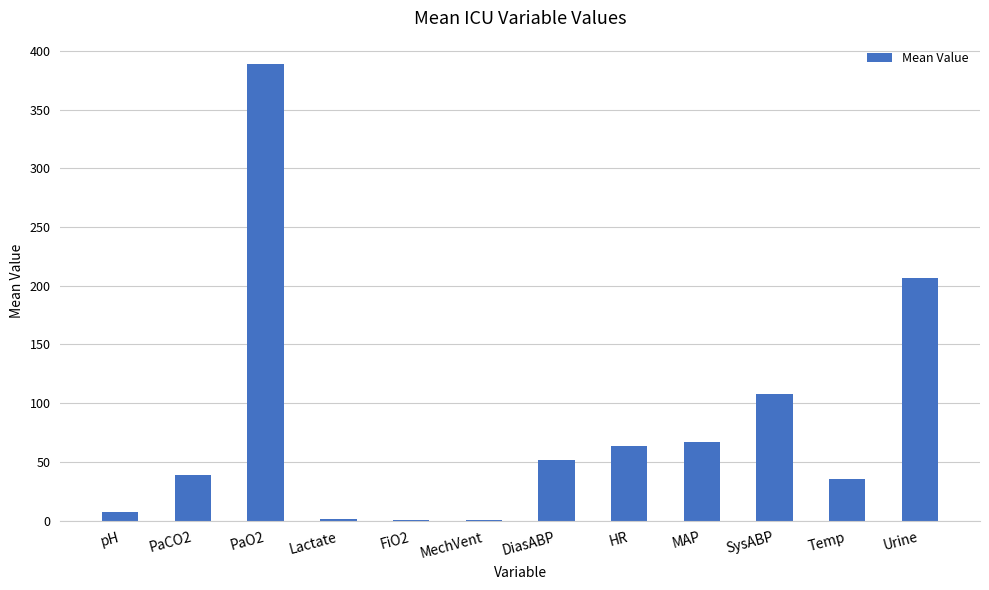

Where is the data nearest to the value 195?

Urine